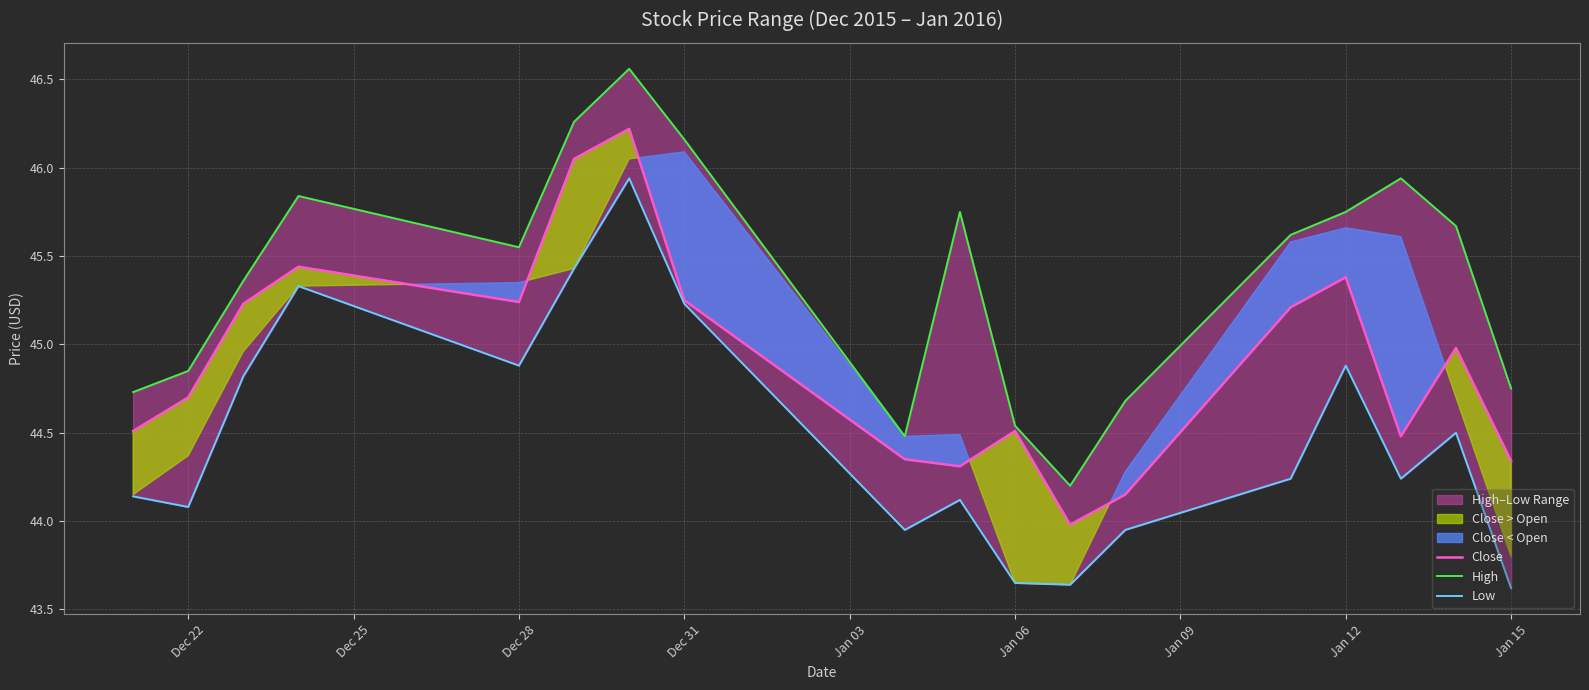

What is the sum of all High values?

816.7